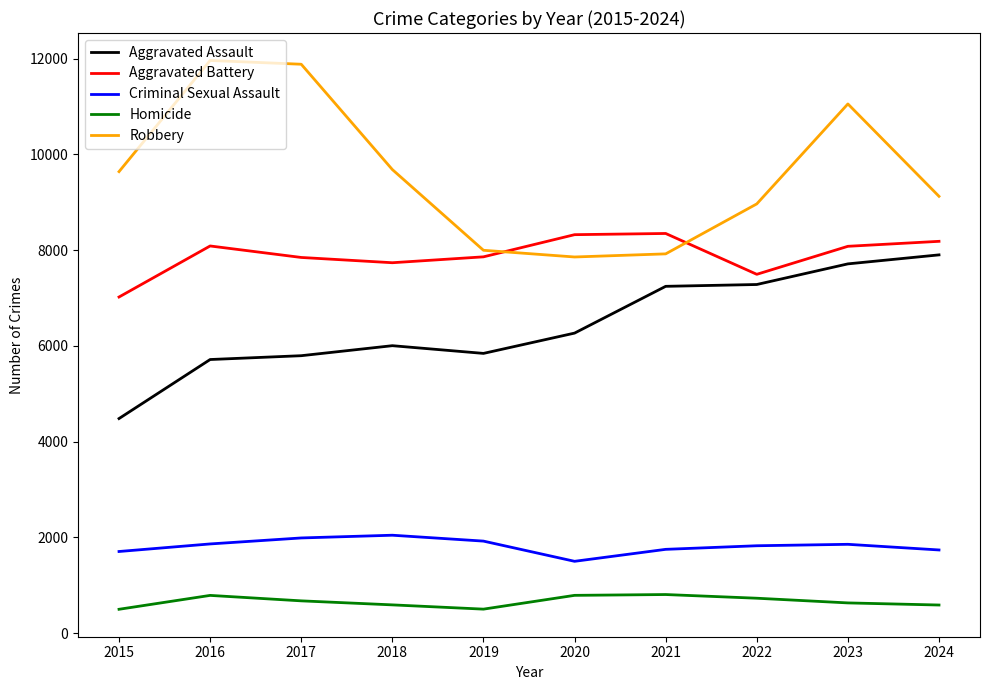

List the series in order of their peak value, highest first.

Robbery, Aggravated Battery, Aggravated Assault, Criminal Sexual Assault, Homicide